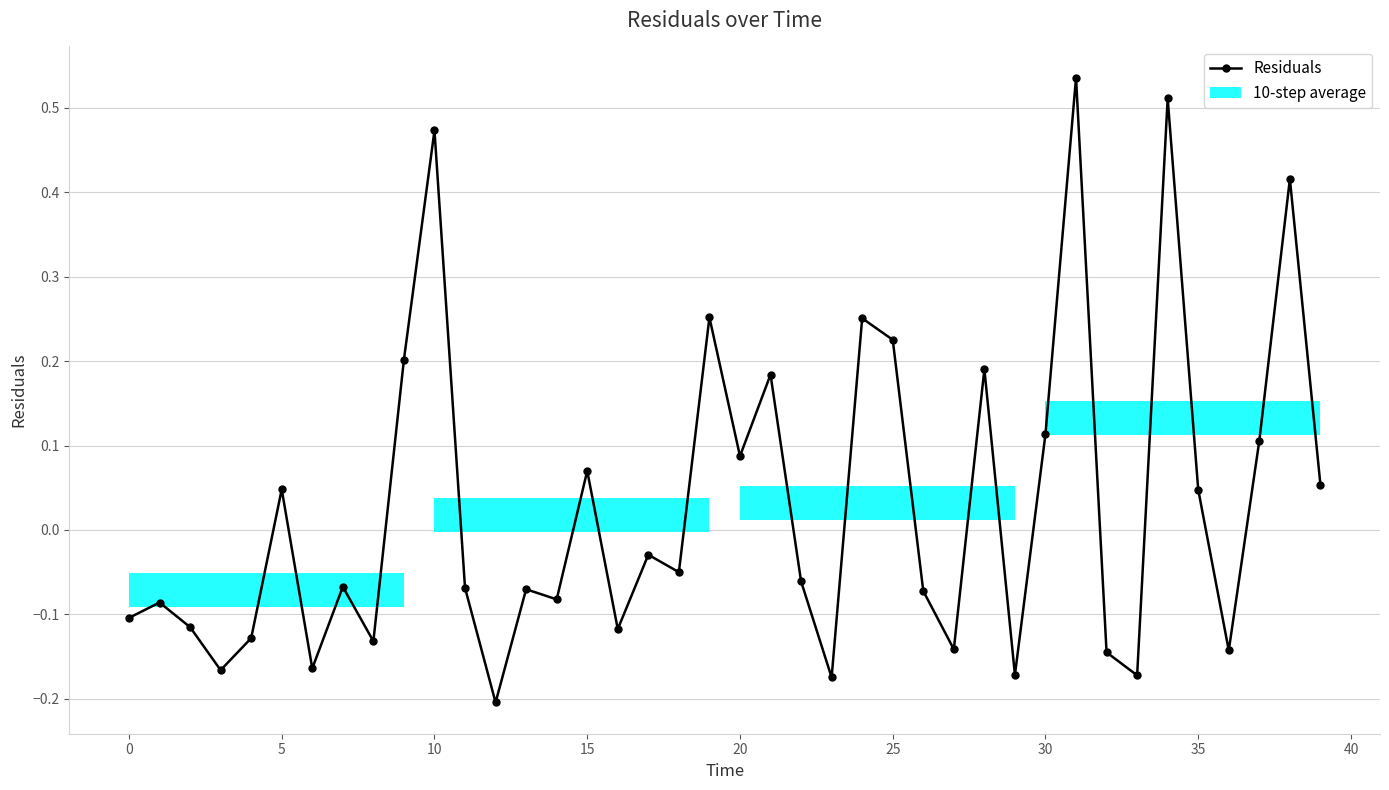

What is the difference between the maximum and second lowest values?

0.7